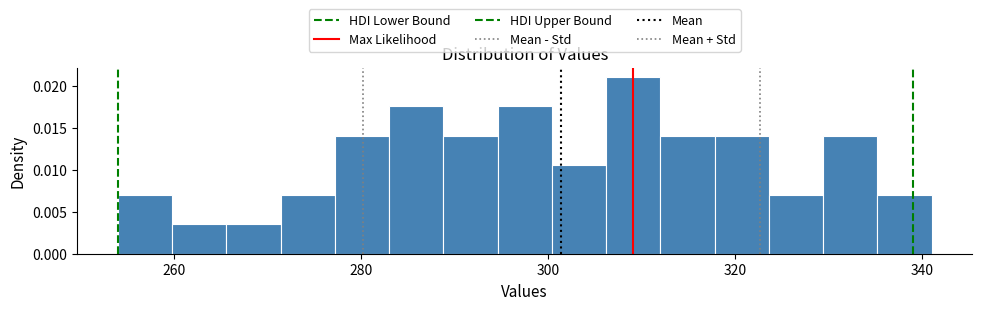

Around what value on the x-axis is the tallest bar? Give the approximate position of its centre, as read against the axis.

310